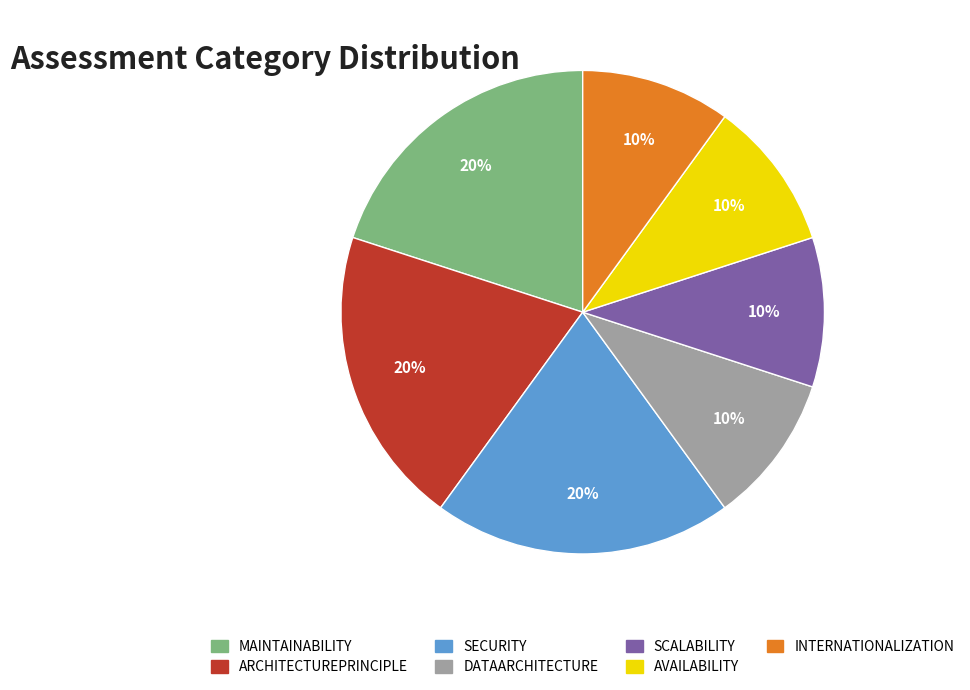

To the nearest percent, what is the average slice percentage?

14%